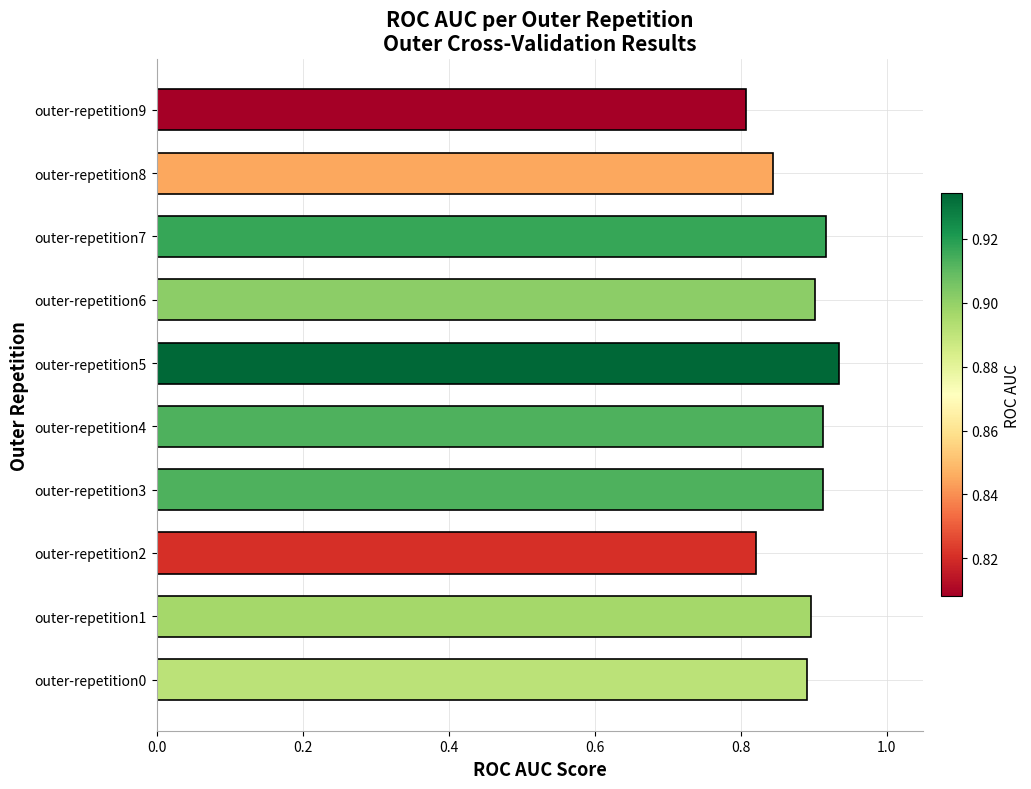

Is it true that the value at outer-repetition0 is 0.9?

True